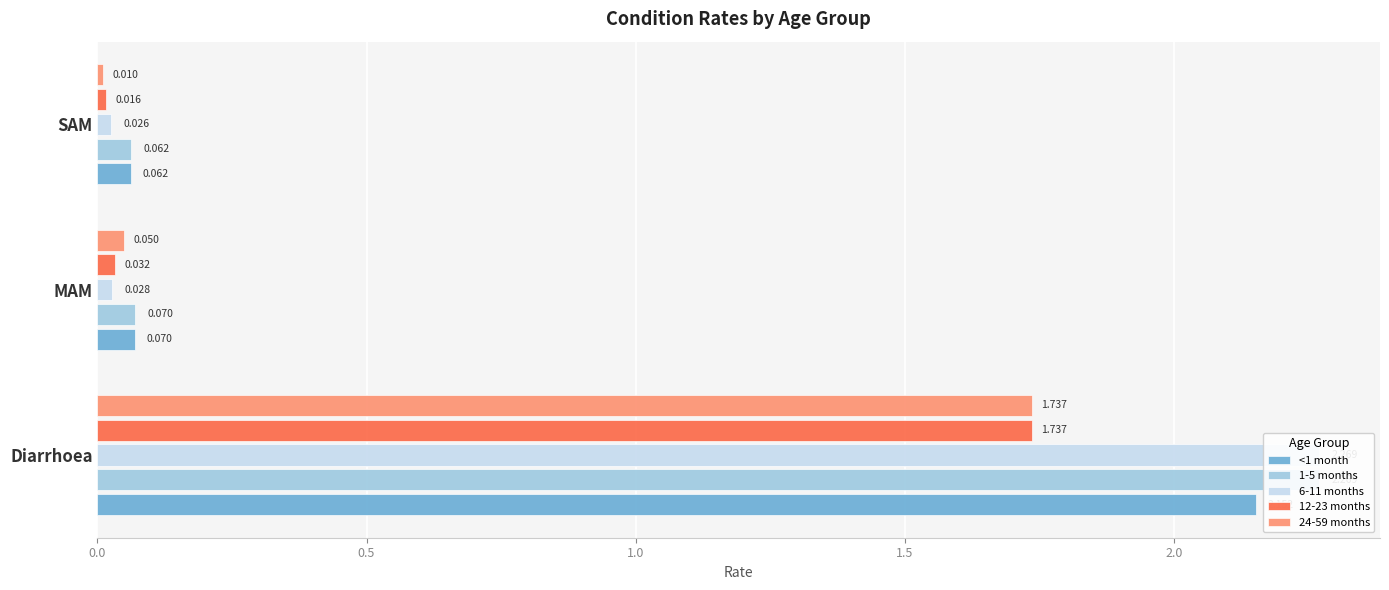

The value of 12-23 months at MAM is 0.0. True or false?

True